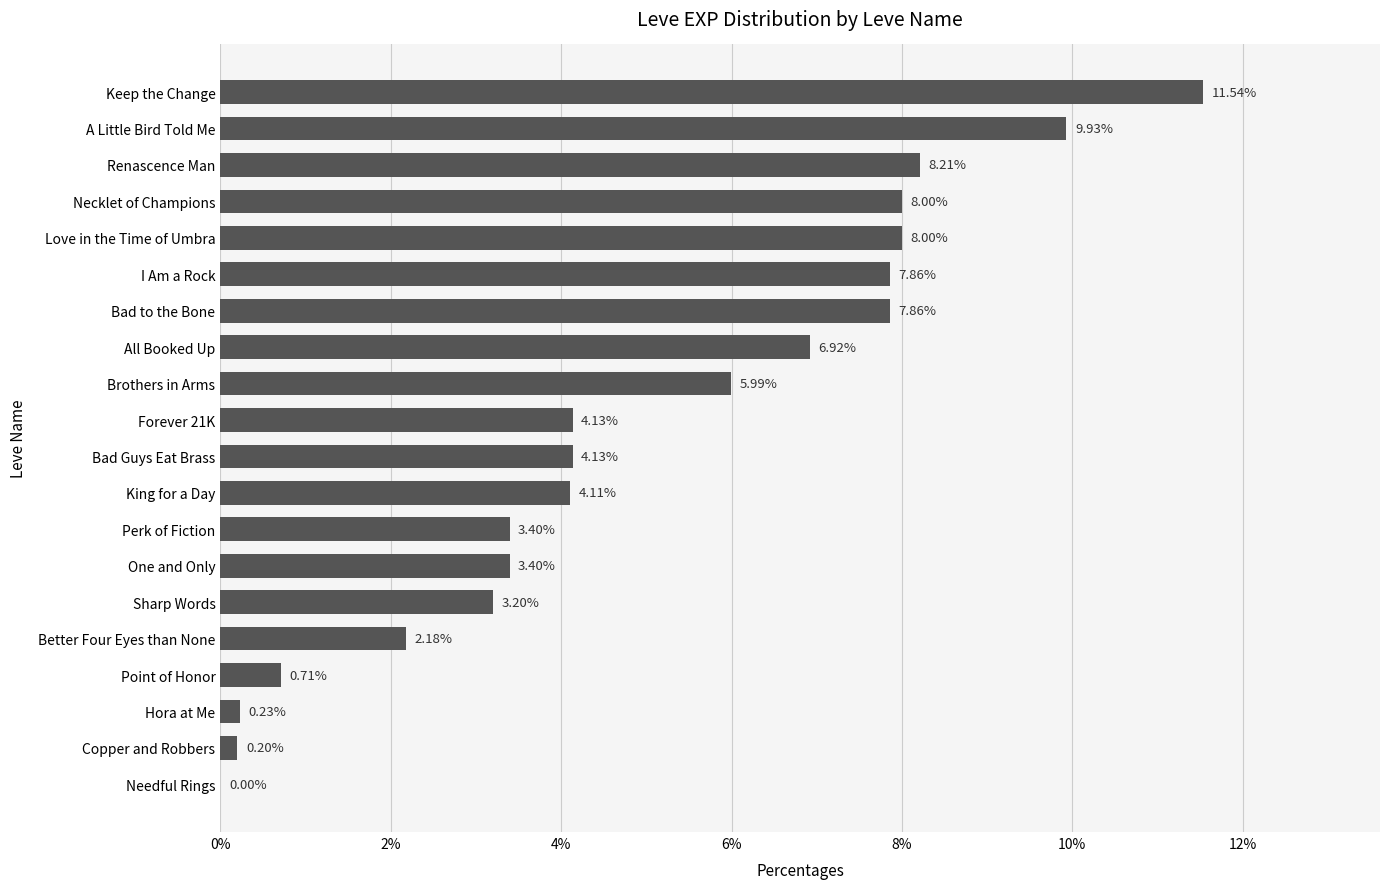

What is the greatest value displayed?

11.5